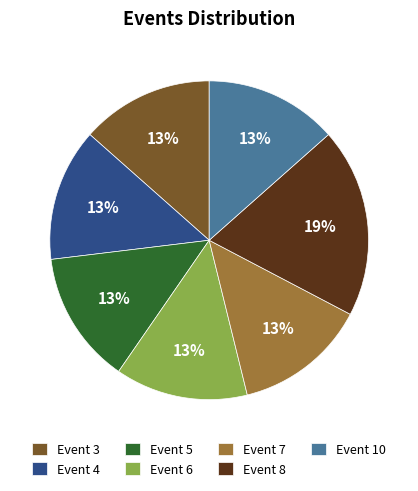

Combined, do Event 10 and Event 8 account for over 50%?

No